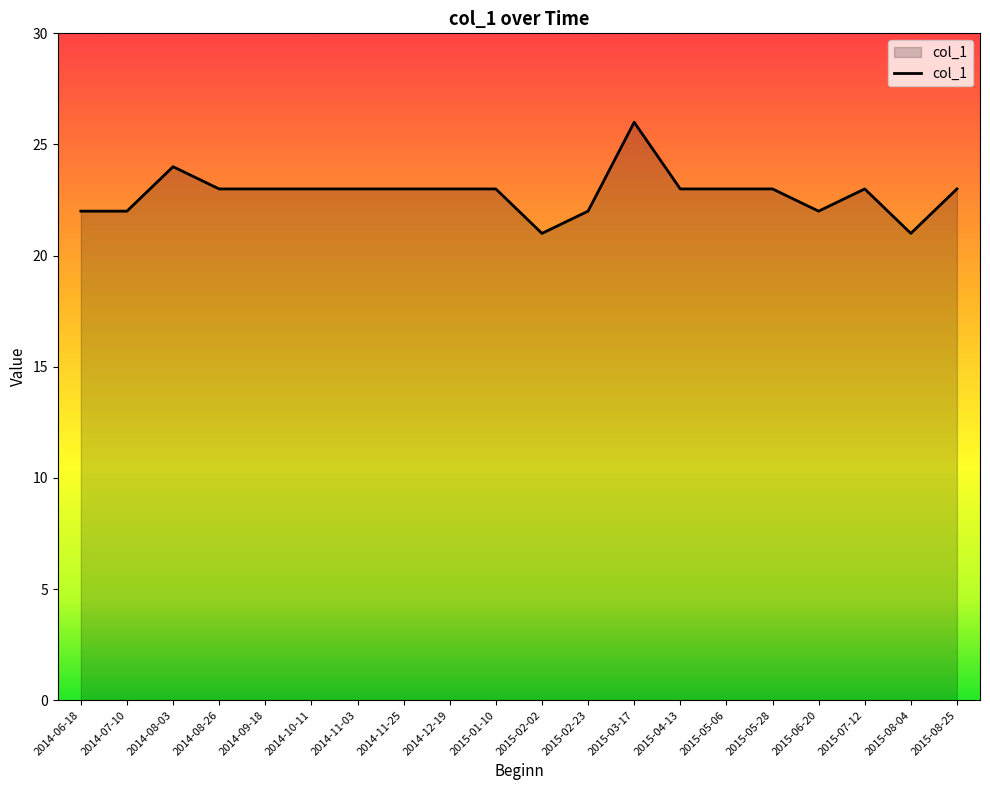

Reading left to right, what are all the values shown in this chart?

22	22	24	23	23	23	23	23	23	23	21	22	26	23	23	23	22	23	21	23